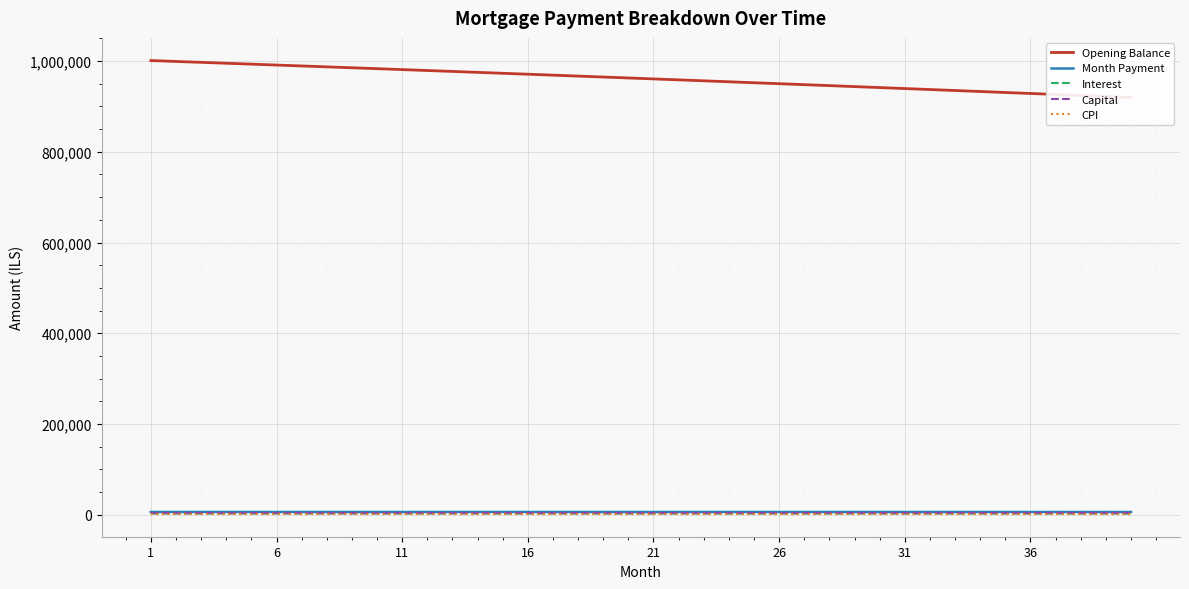

Count the number of categories in the chart.

40